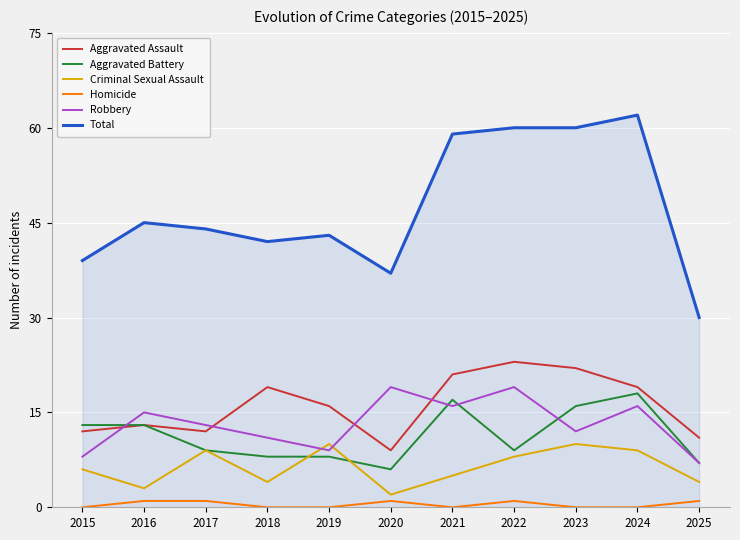

Where does the Total series first go above 44?

2016